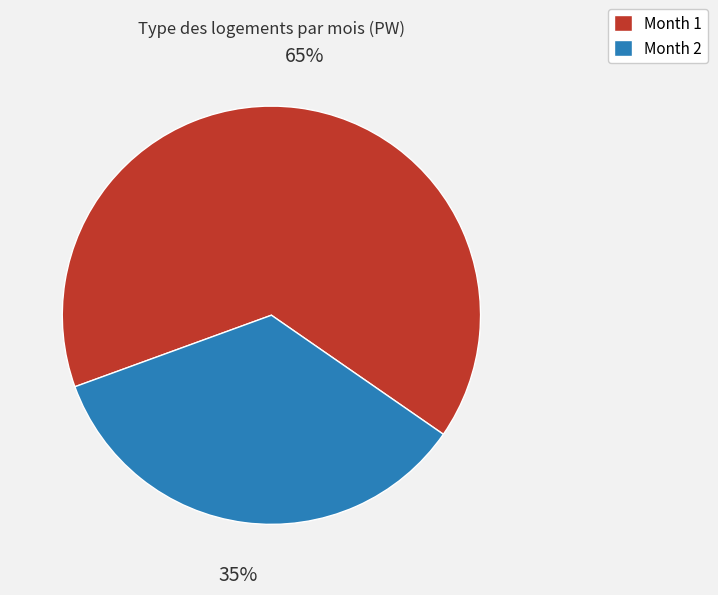

How many slices are in this pie chart?

2